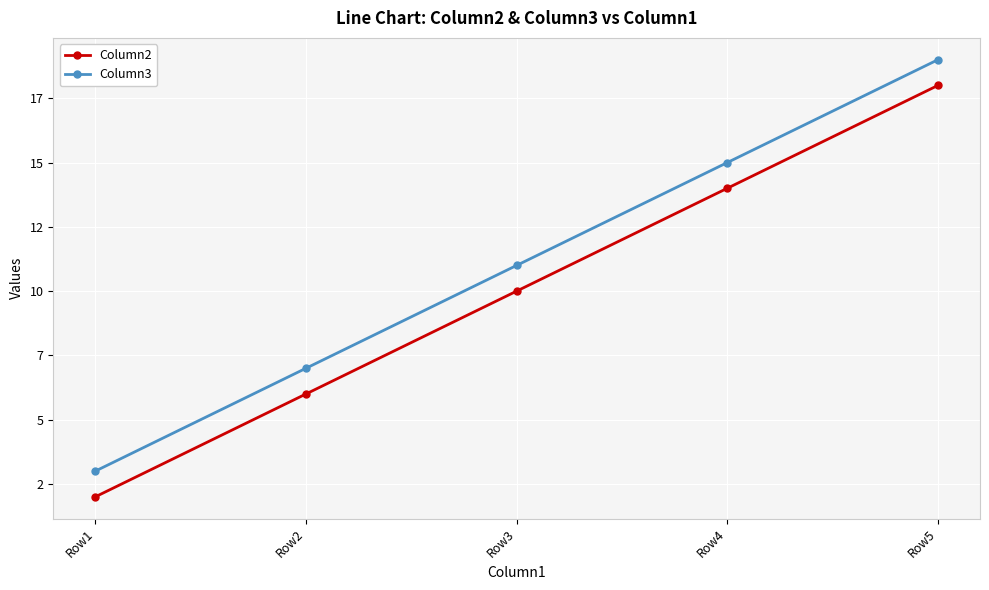

Between Row2 and Row4, which series saw the biggest shift?

Column2